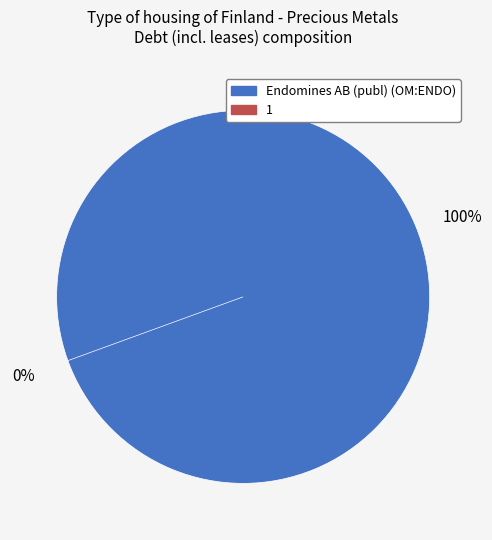

Which category has the biggest portion of the pie?

Endomines AB (publ) (OM:ENDO)